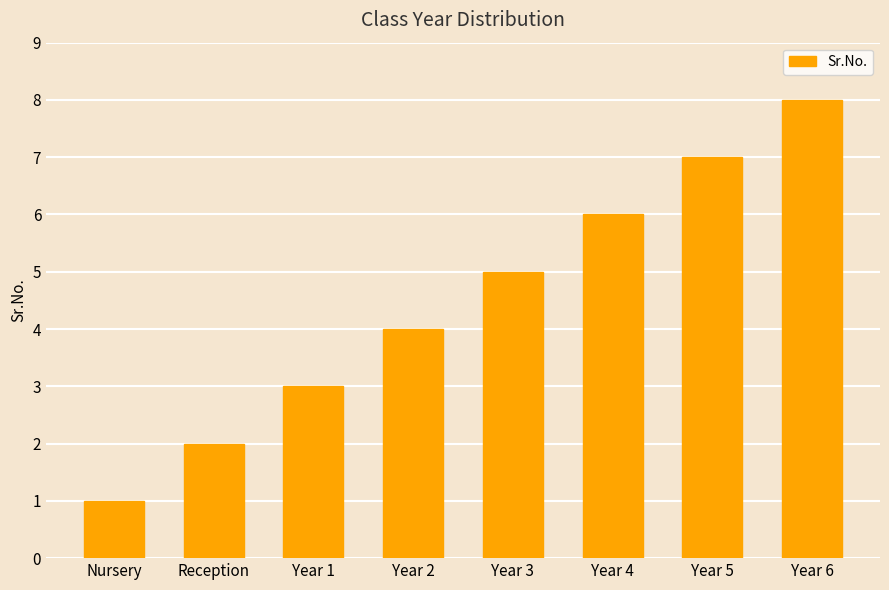

Where is the data nearest to the value 4?

Year 2